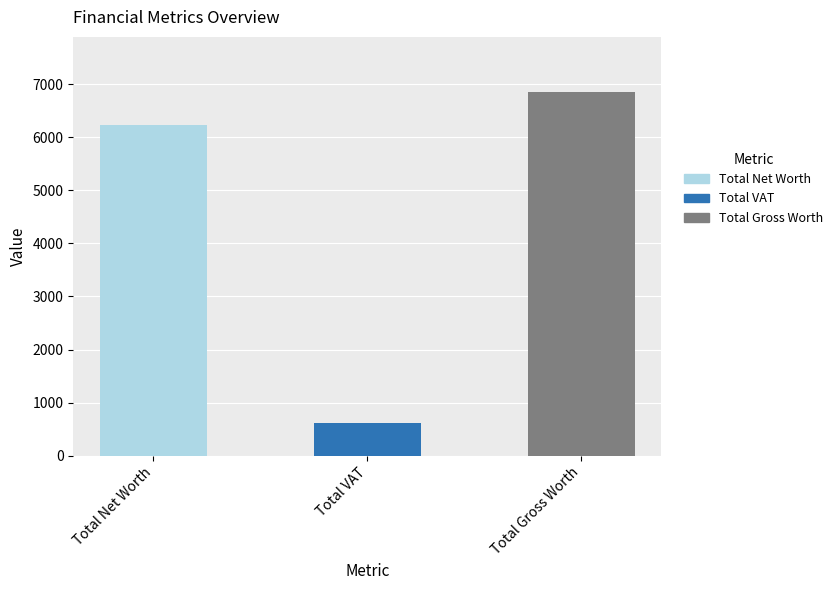

Which label corresponds to the largest value in the chart?

Total Gross Worth